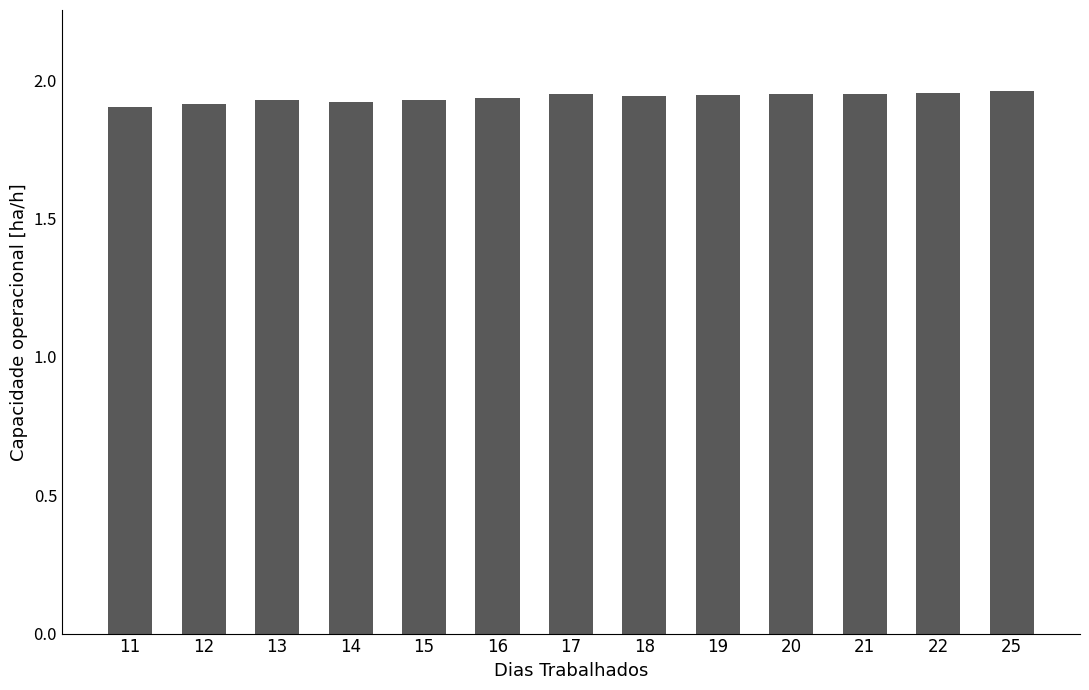

What is the ratio of the value at 21 to the value at 13?

1.0